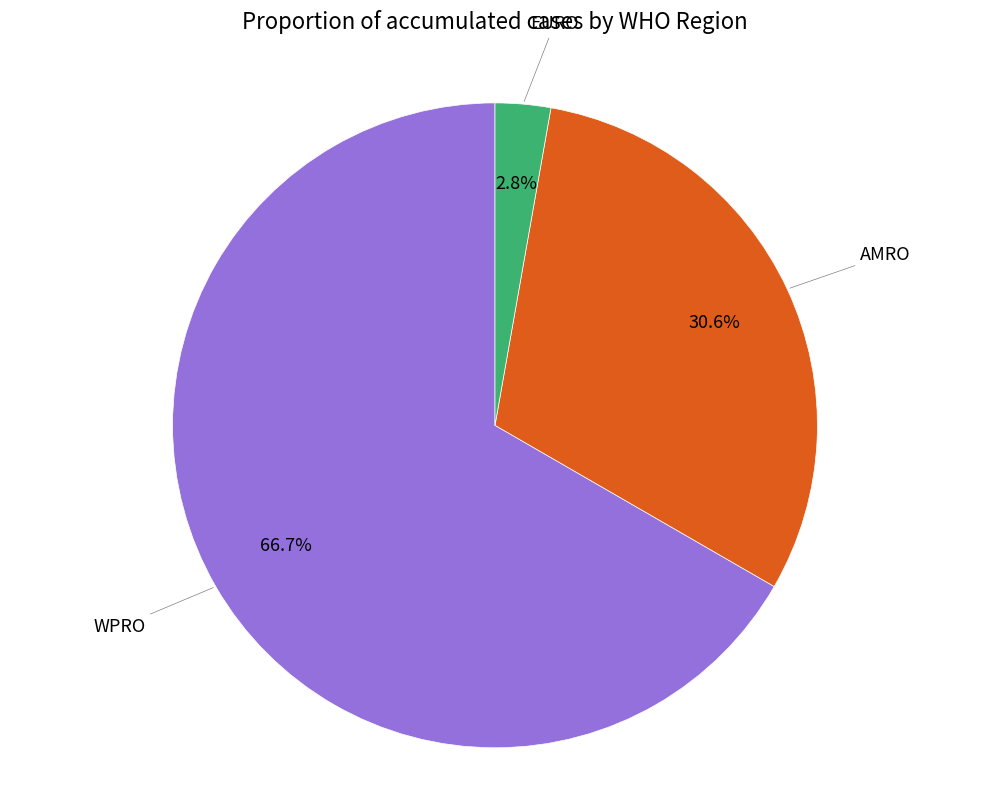

How many slices are in this pie chart?

3